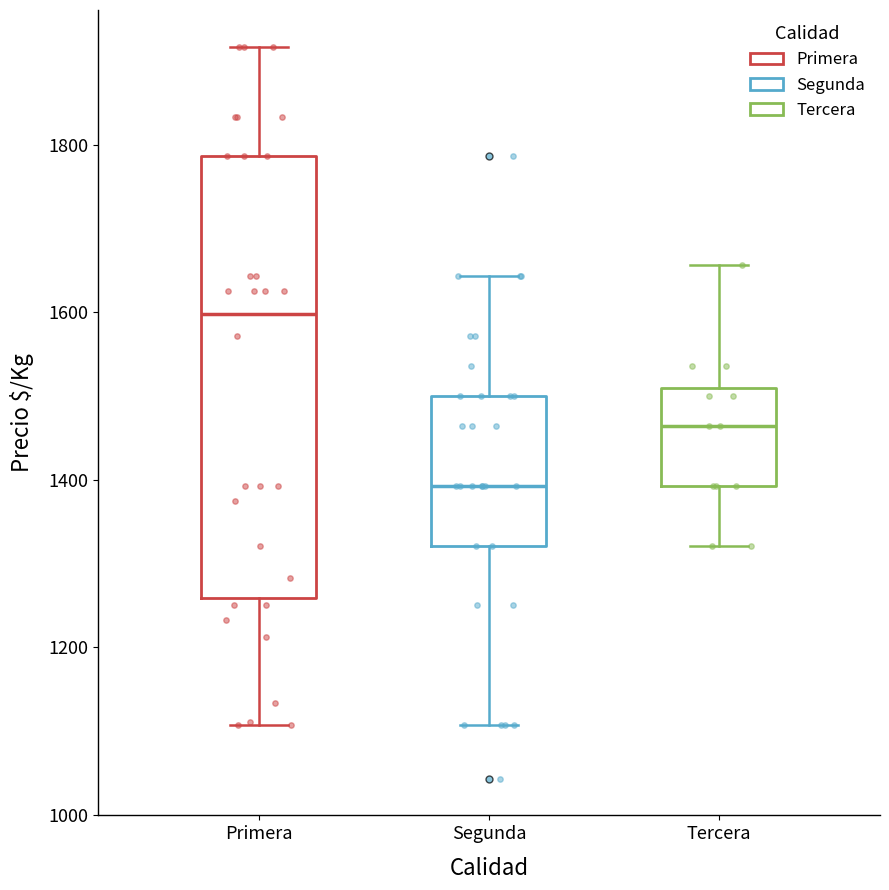

Reading left to right, read every box against the y-axis: the position of its median line, the range the box covers, and the ends of its whiskers. The values are not printed on the chart, so give them approximately, as read against the axis.

Primera: median 1600, box 1260 to 1780, whiskers 1100 to 1920
Segunda: median 1400, box 1320 to 1500, whiskers 1100 to 1640
Tercera: median 1460, box 1400 to 1500, whiskers 1320 to 1660